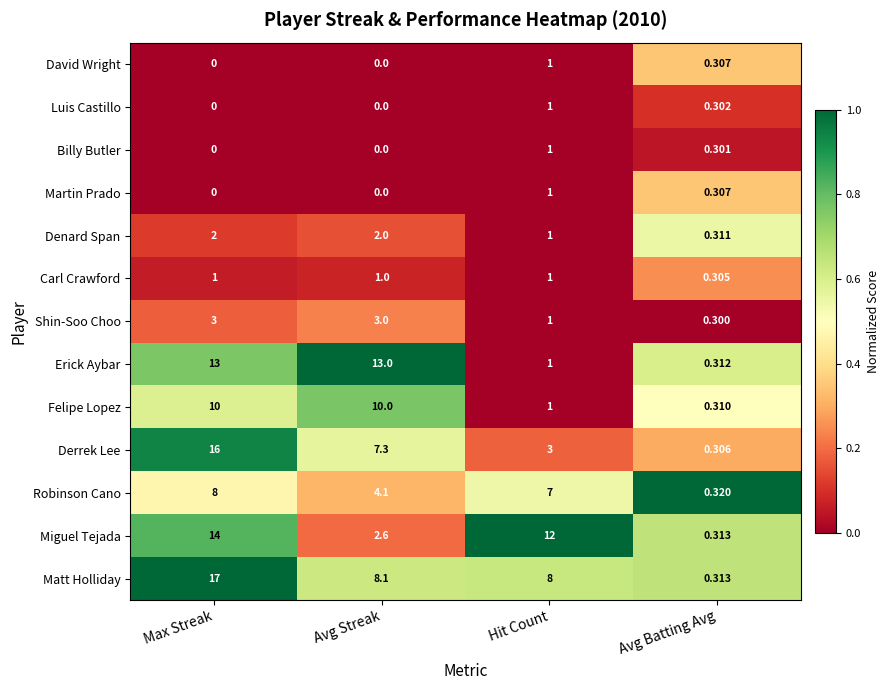

Which series changed the most between Max Streak and Hit Count?

Derrek Lee